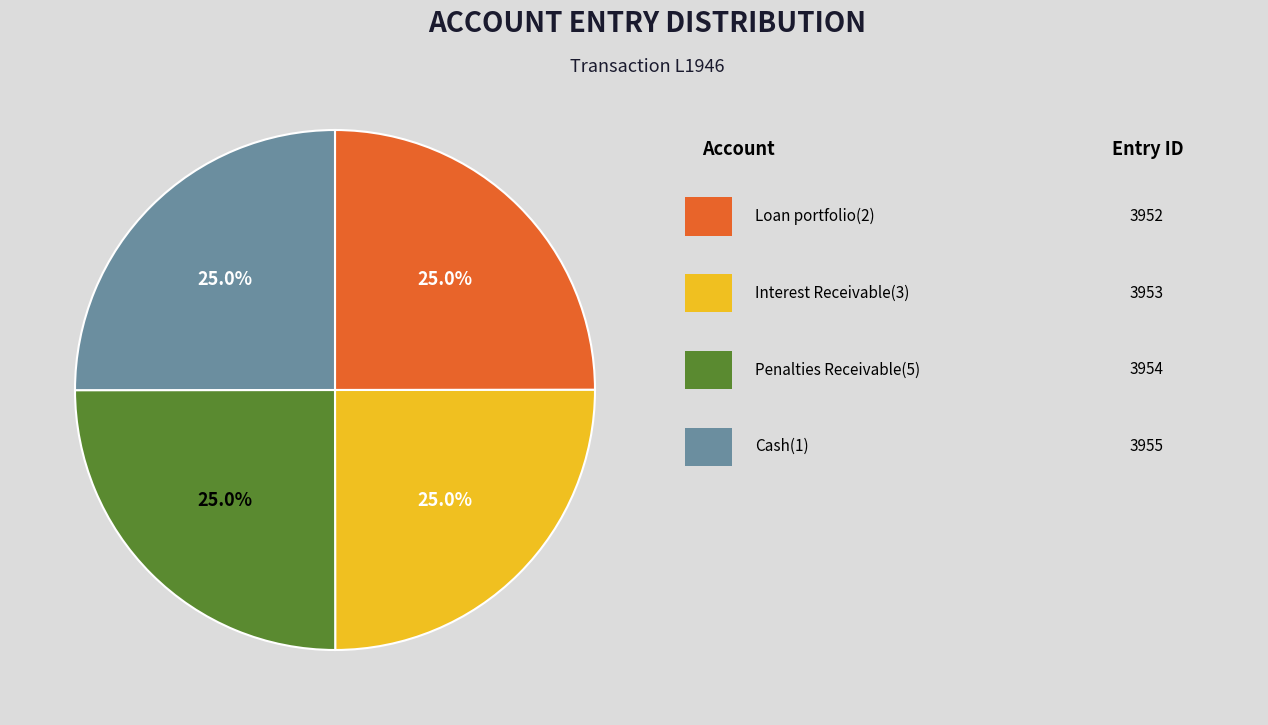

Is there any slice that represents more than half of the pie?

No